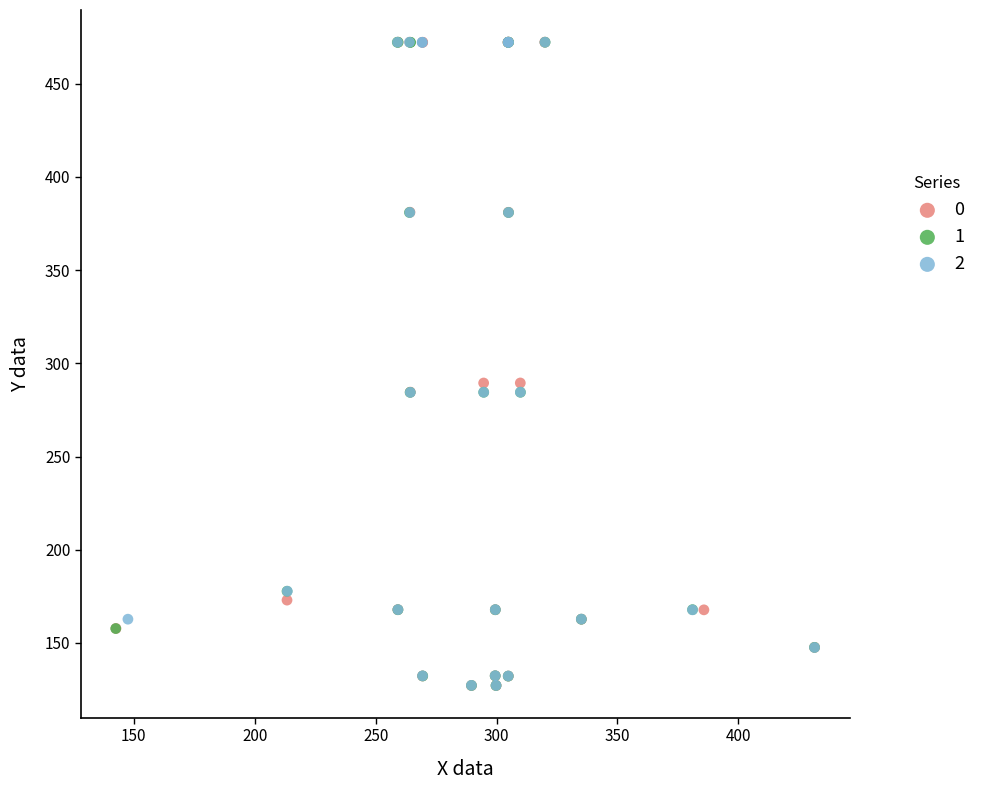

What are all the series names shown in the legend?

0, 1, 2